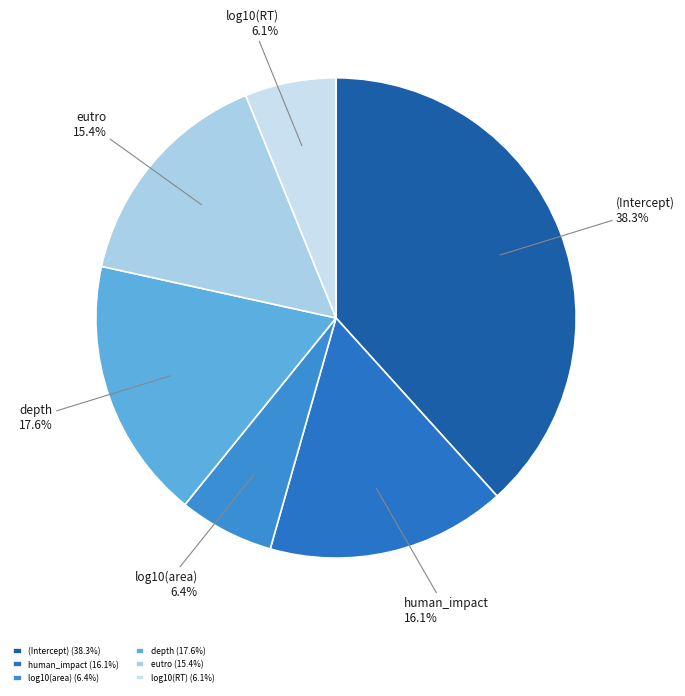

Is it true that depth is 4% of the pie?

False